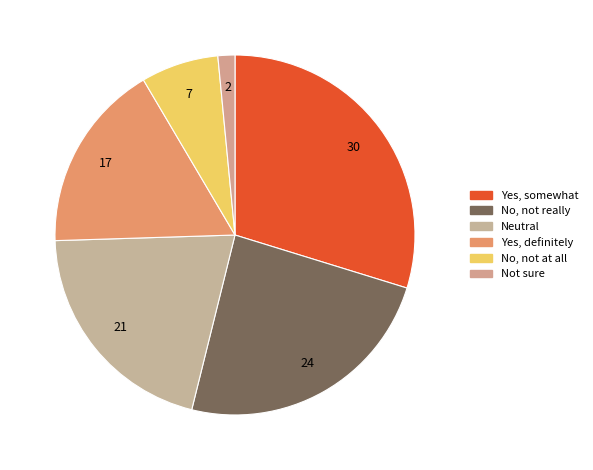

The Not sure slice represents 11% of the pie. True or false?

False